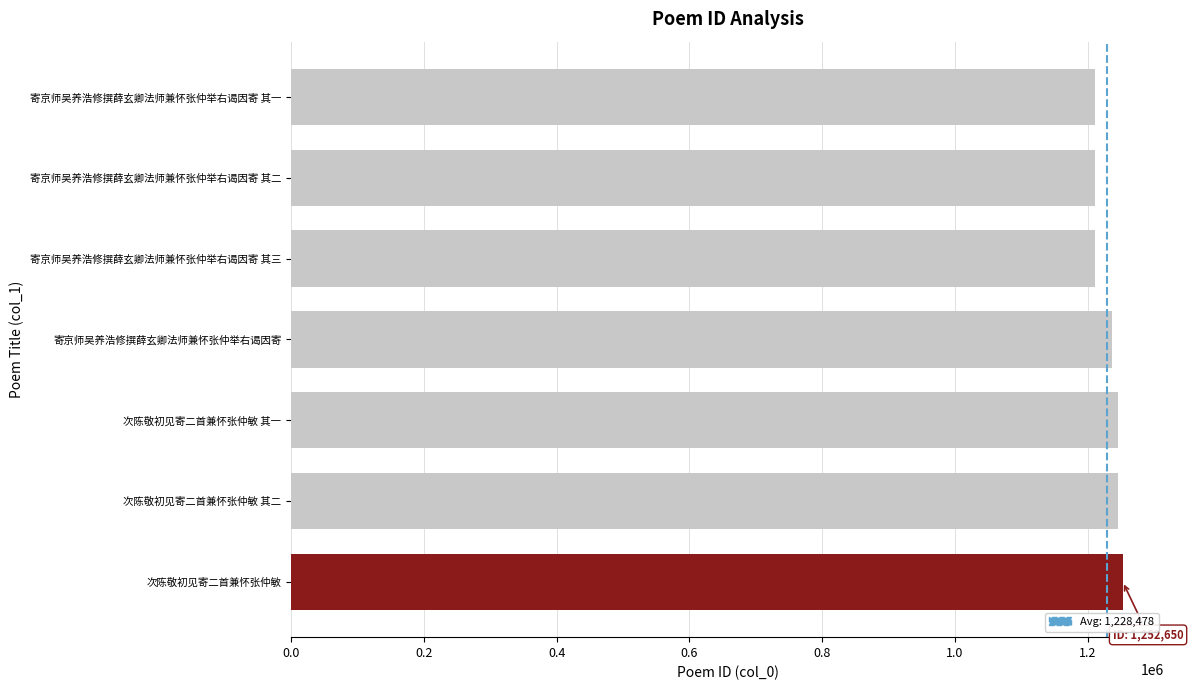

True or false: the data shows 570736 at 次陈敬初见寄二首兼怀张仲敏 其二.

False